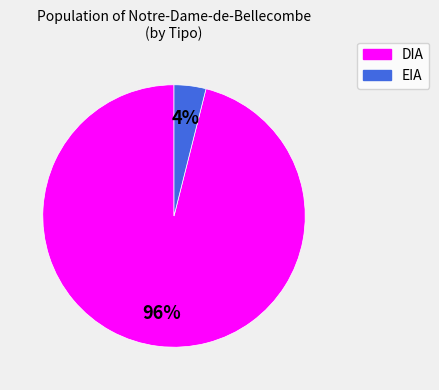

Rank the categories by value from highest to lowest.

DIA, EIA